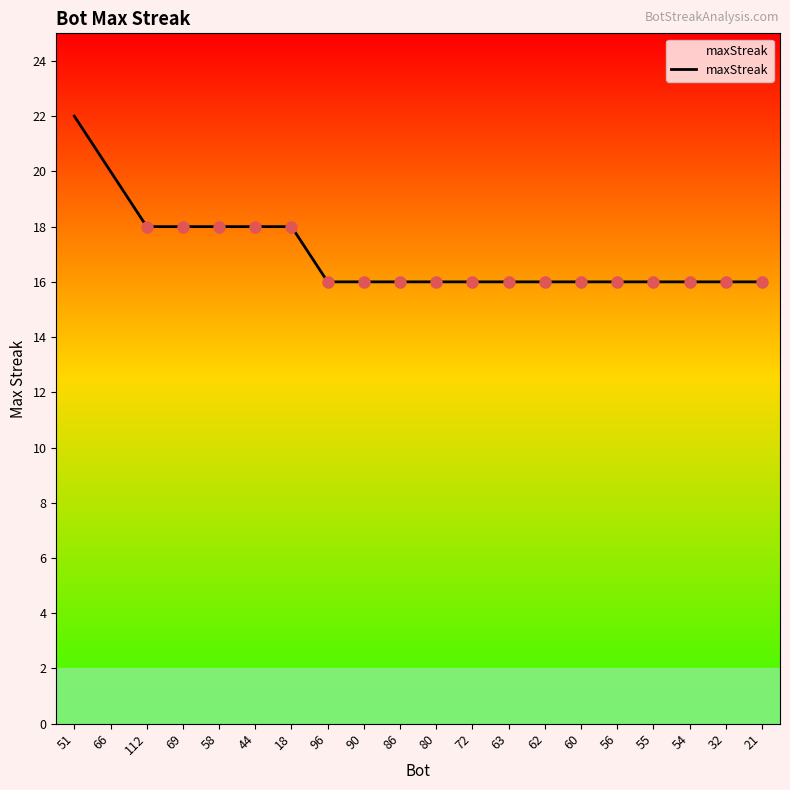

How many lines are shown in the chart?

1